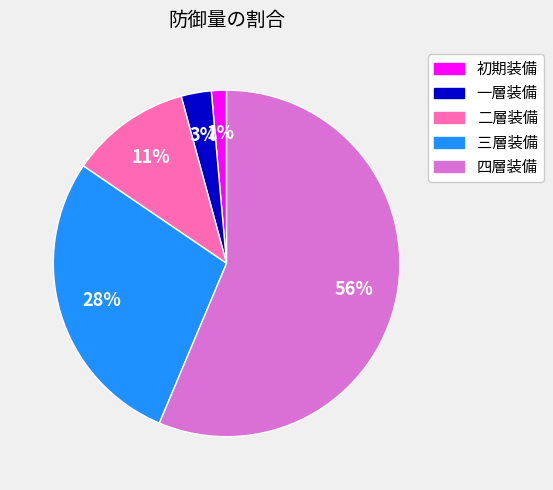

To the nearest percent, what is the difference between the 二層装備 and 一層装備 slice percentages?

8%